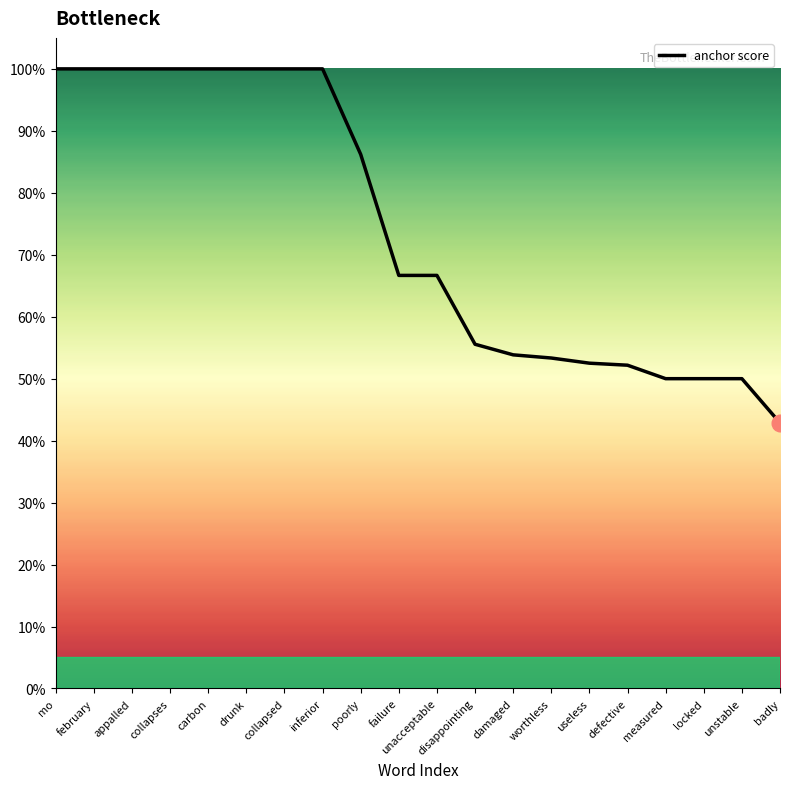

Approximately how many times larger is the value at defective compared to collapses?

0.5